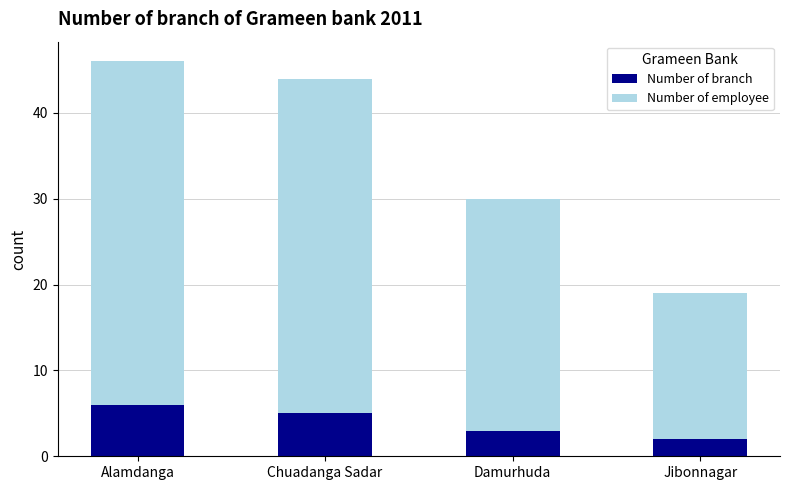

List the labels in order of Number of branch value, largest first.

Alamdanga, Chuadanga Sadar, Damurhuda, Jibonnagar